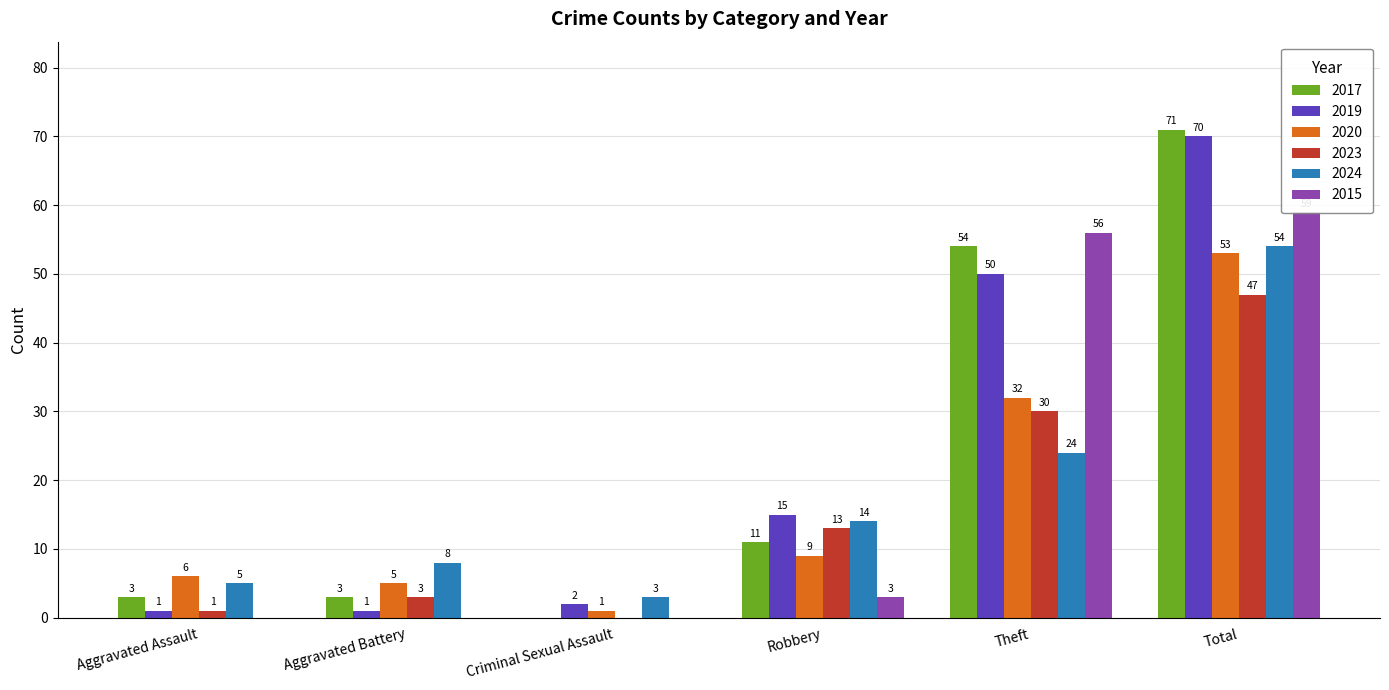

Reading left to right, what are all the values shown in this chart?

2017: Aggravated Assault=3	Aggravated Battery=3	Criminal Sexual Assault=0	Robbery=11	Theft=54	Total=71
2019: Aggravated Assault=1	Aggravated Battery=1	Criminal Sexual Assault=2	Robbery=15	Theft=50	Total=70
2020: Aggravated Assault=6	Aggravated Battery=5	Criminal Sexual Assault=1	Robbery=9	Theft=32	Total=53
2023: Aggravated Assault=1	Aggravated Battery=3	Criminal Sexual Assault=0	Robbery=13	Theft=30	Total=47
2024: Aggravated Assault=5	Aggravated Battery=8	Criminal Sexual Assault=3	Robbery=14	Theft=24	Total=54
2015: Aggravated Assault=0	Aggravated Battery=0	Criminal Sexual Assault=0	Robbery=3	Theft=56	Total=59